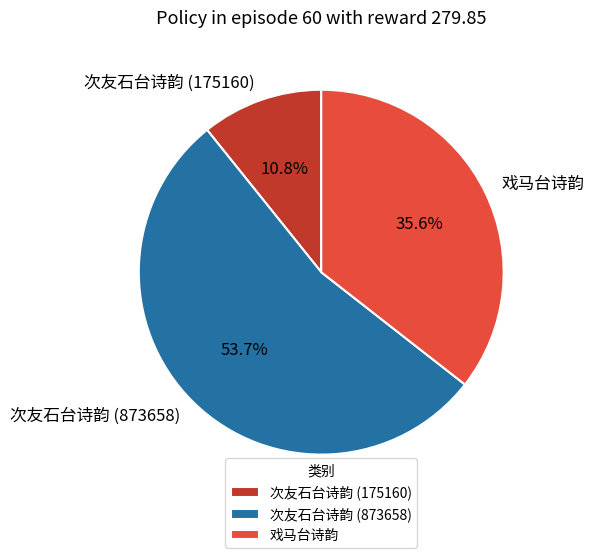

To the nearest percent, what percentage of the pie is 戏马台诗韵?

36%